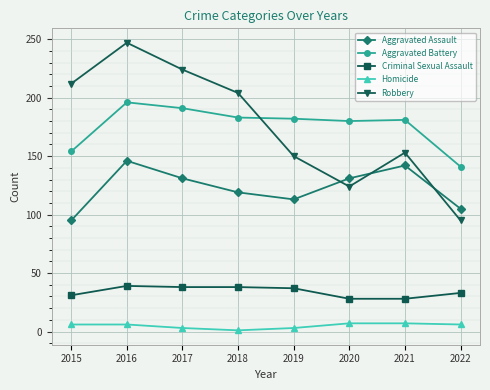

What is the difference between the maximum and minimum values in the Criminal Sexual Assault series?

11